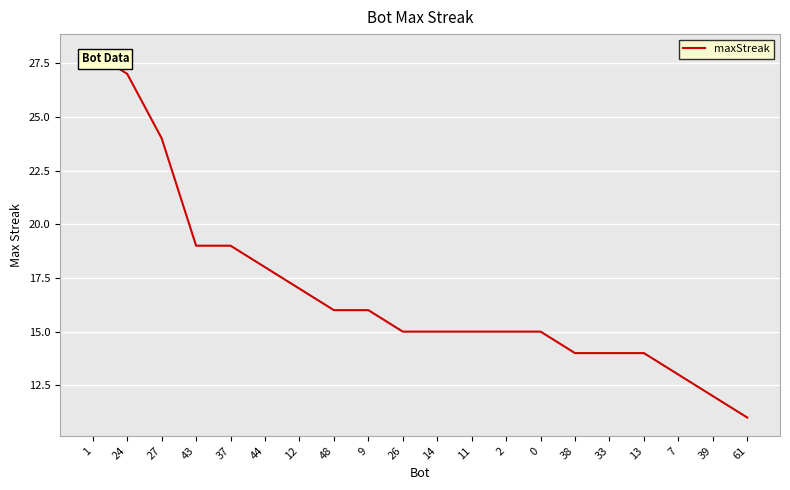

Reading left to right, transcribe all the data shown in this chart.

1=28	24=27	27=24	43=19	37=19	44=18	12=17	48=16	9=16	26=15	14=15	11=15	2=15	0=15	38=14	33=14	13=14	7=13	39=12	61=11